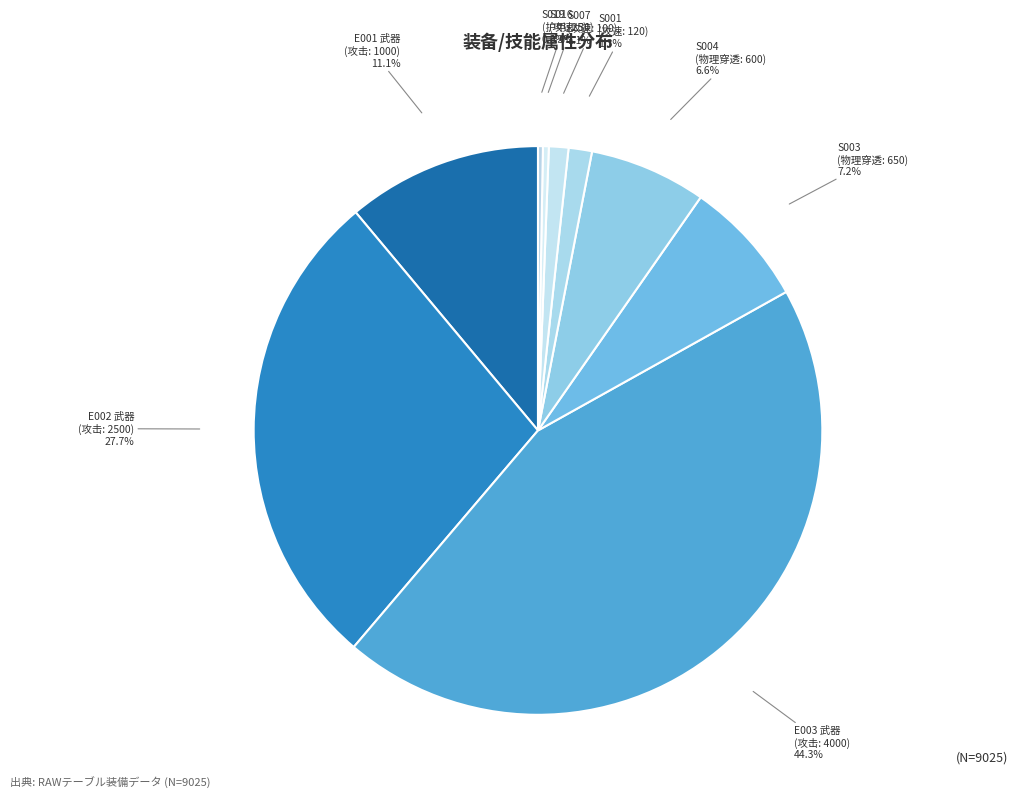

Between E002 武器 (攻击: 2500) and S003 (物理穿透: 650), which is larger?

E002 武器 (攻击: 2500)